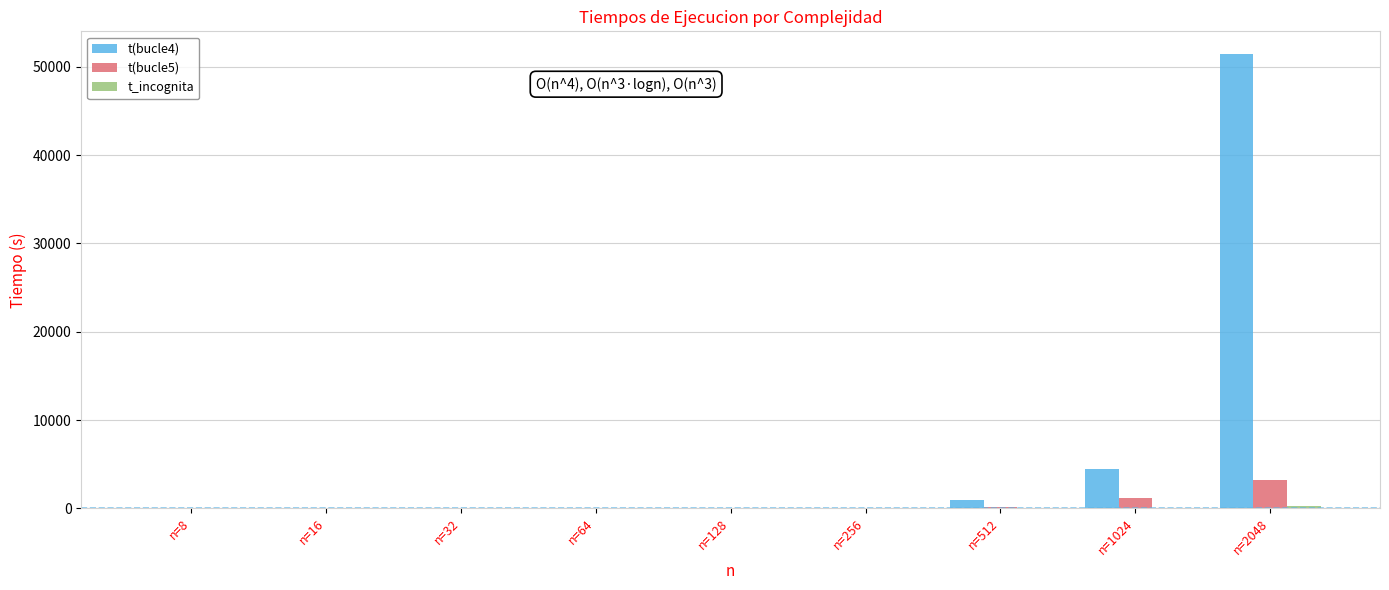

At which category does the chart reach its peak across all series?

n=2048